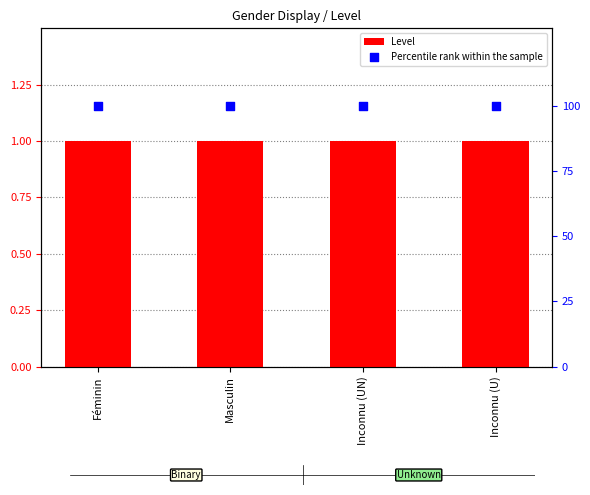

At how many categories does at least one series exceed 92?

4